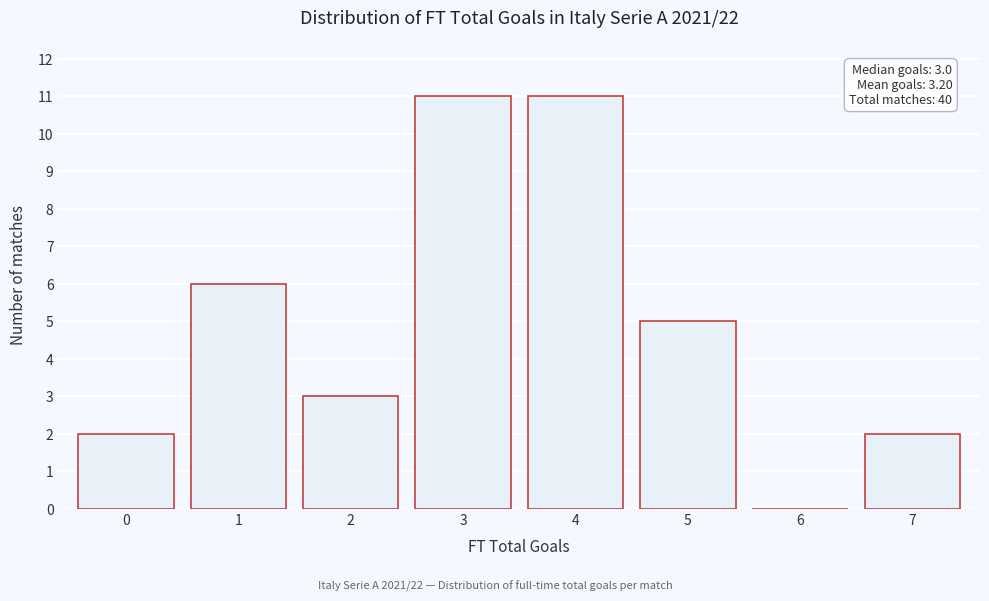

Reading left to right, what are all the values shown in this chart?

0=2	1=6	2=3	3=11	4=11	5=5	6=0	7=2